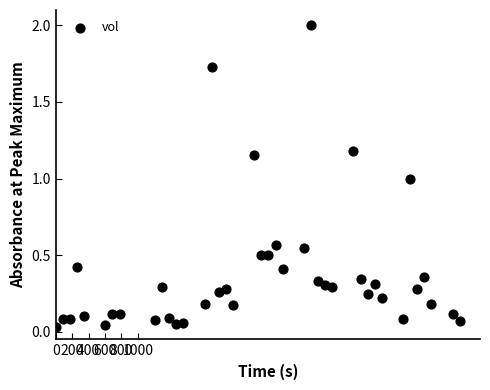

What is the range of Y values (max minus min)?

2.0